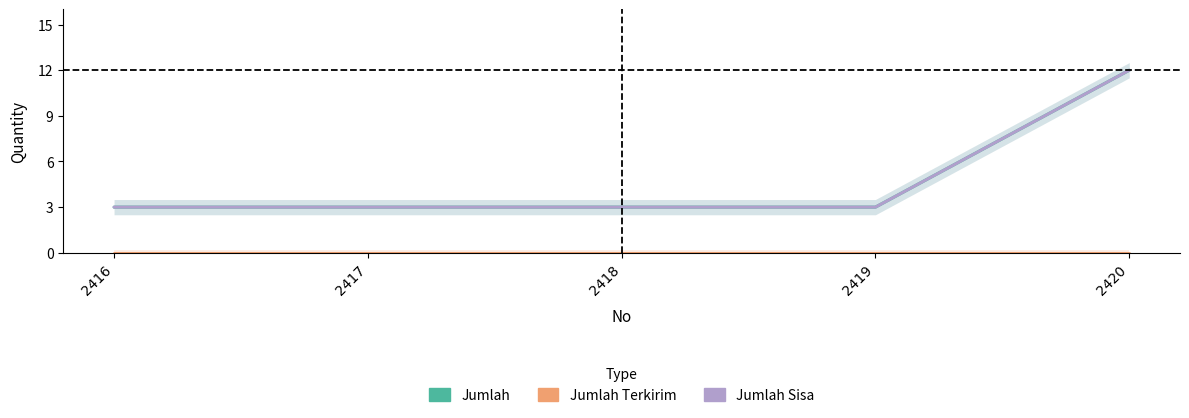

Which series has the widest spread of values?

Jumlah